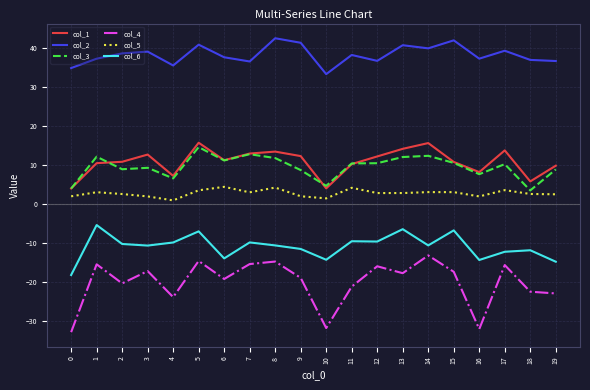

Between 8 and 10, which series saw the biggest shift?

col_4